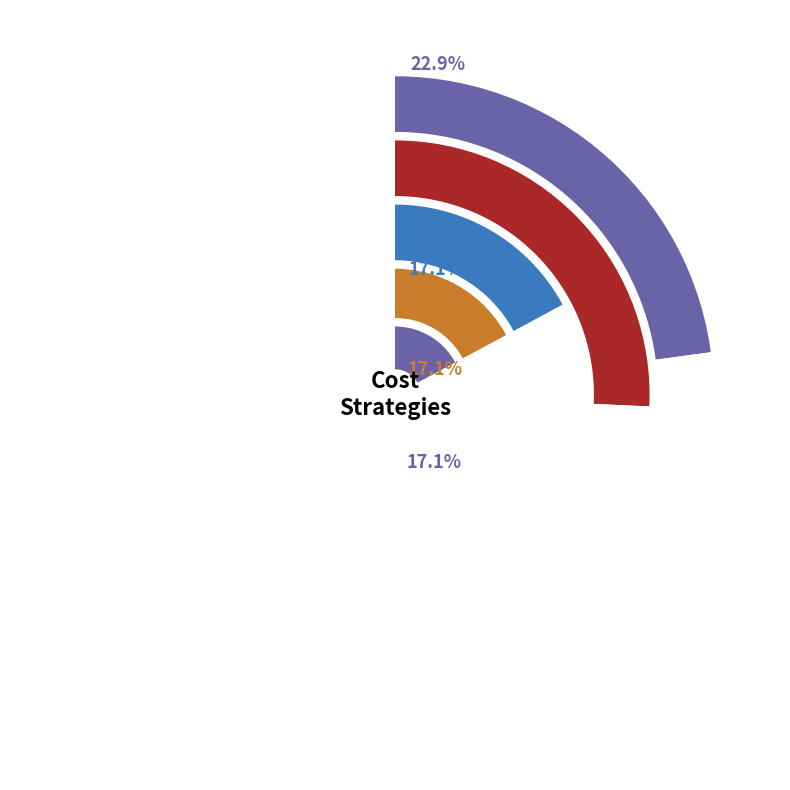

The Strategy B (ACOG+ACMG) slice represents 17% of the pie. True or false?

True